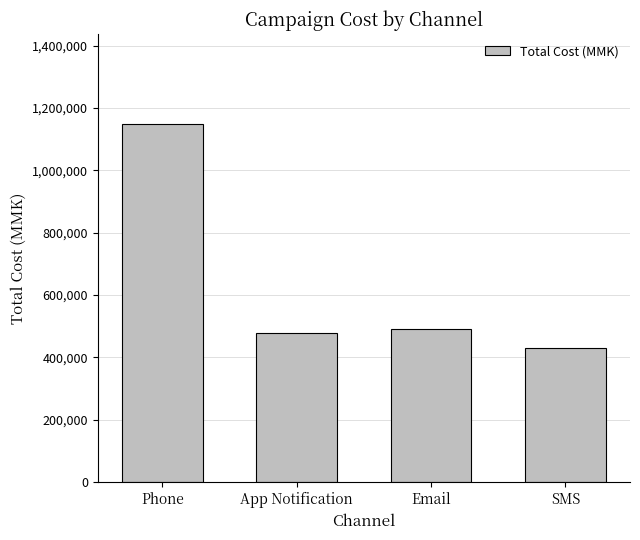

What value does the data have at Email?

490000